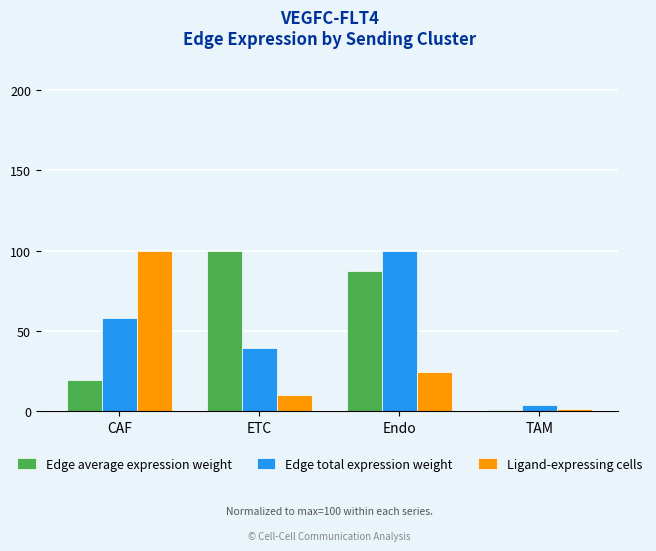

What are all the series names shown in the legend?

Edge average expression weight, Edge total expression weight, Ligand-expressing cells